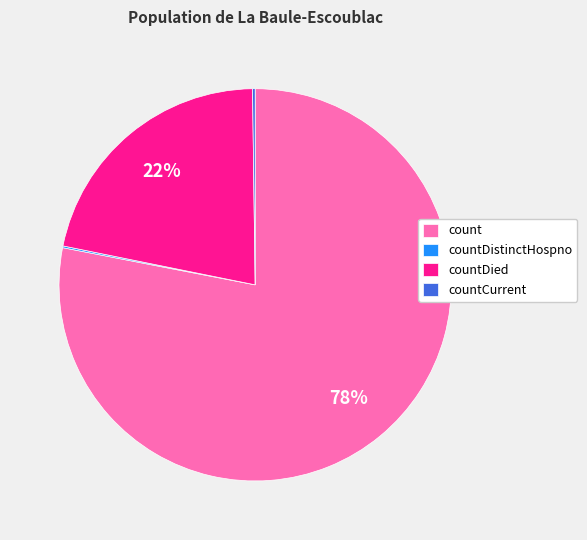

Is it true that count is 78% of the pie?

True